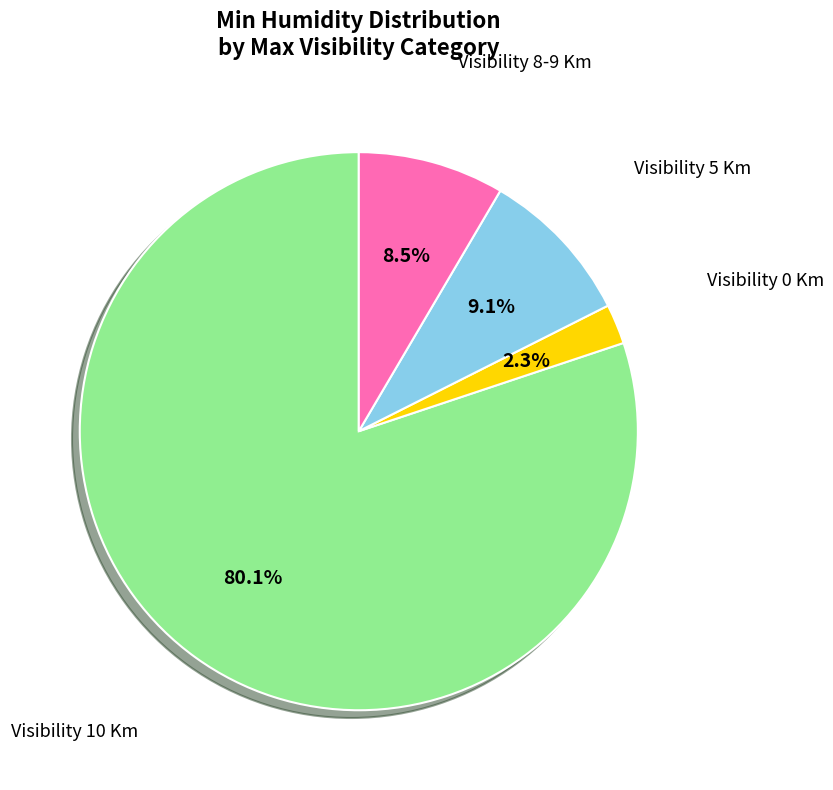

Is there a majority slice in this chart?

Yes